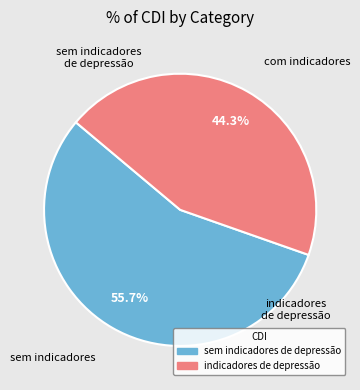

Approximately how many times larger is the value at indicadores de depressão compared to sem indicadores de depressão?

0.8